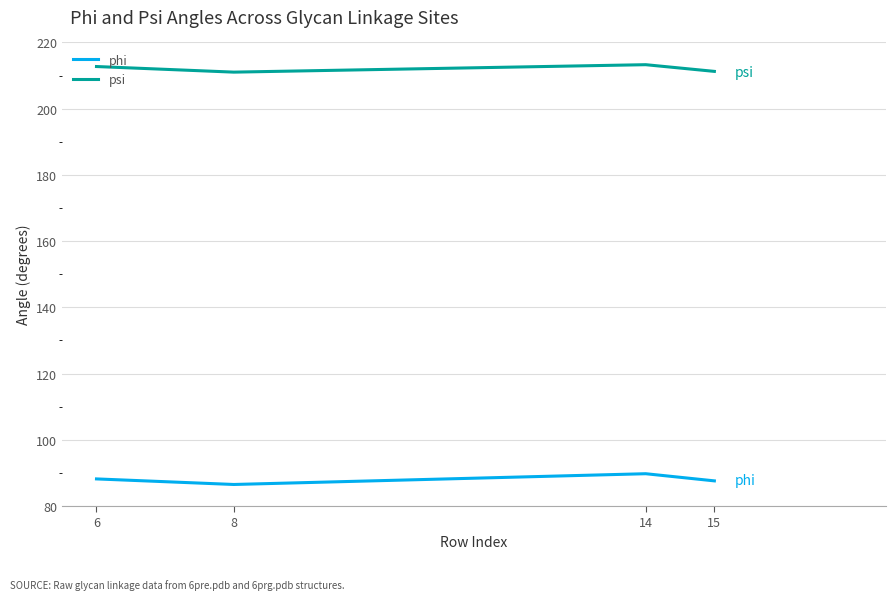

What is the greatest value displayed?

213.3